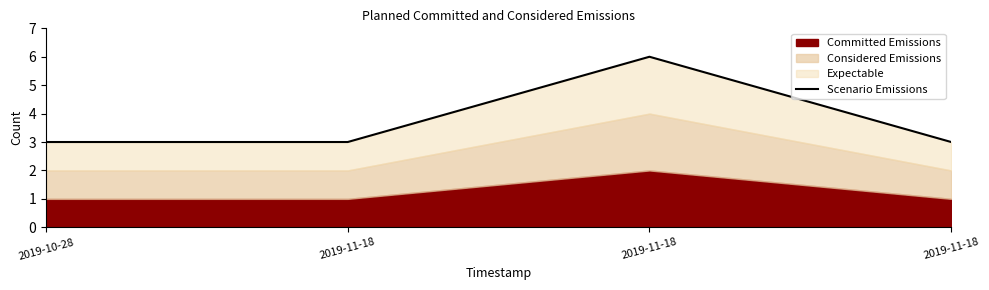

The chart shows a value of 1 at 2019-11-18. True or false?

False